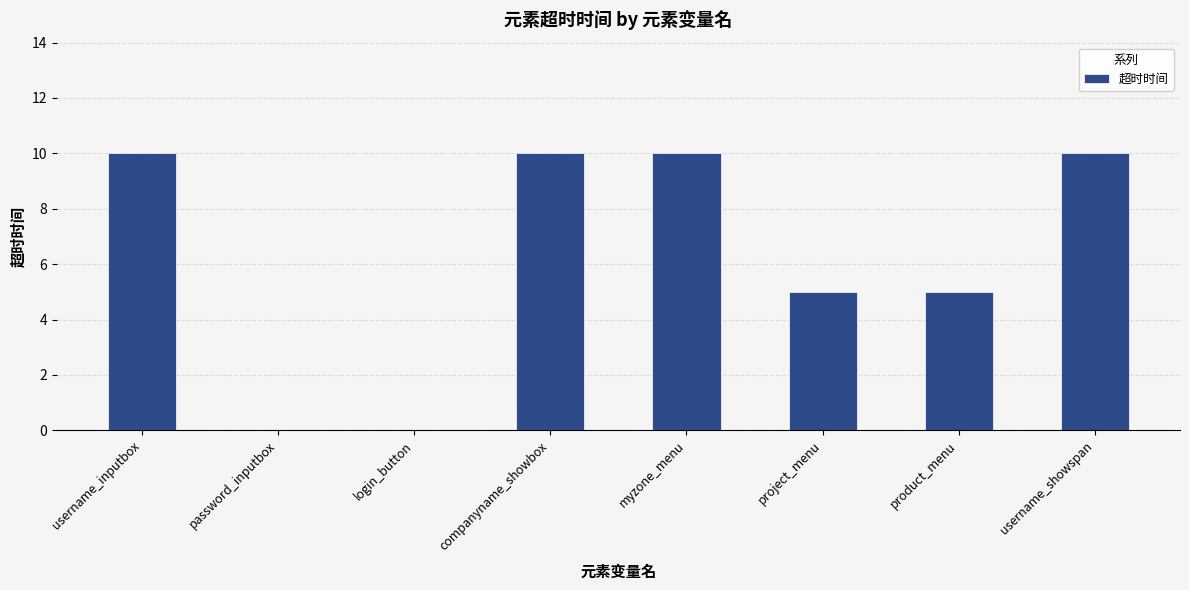

Reading left to right, transcribe all the data shown in this chart.

username_inputbox=10	password_inputbox=0	login_button=0	companyname_showbox=10	myzone_menu=10	project_menu=5	product_menu=5	username_showspan=10